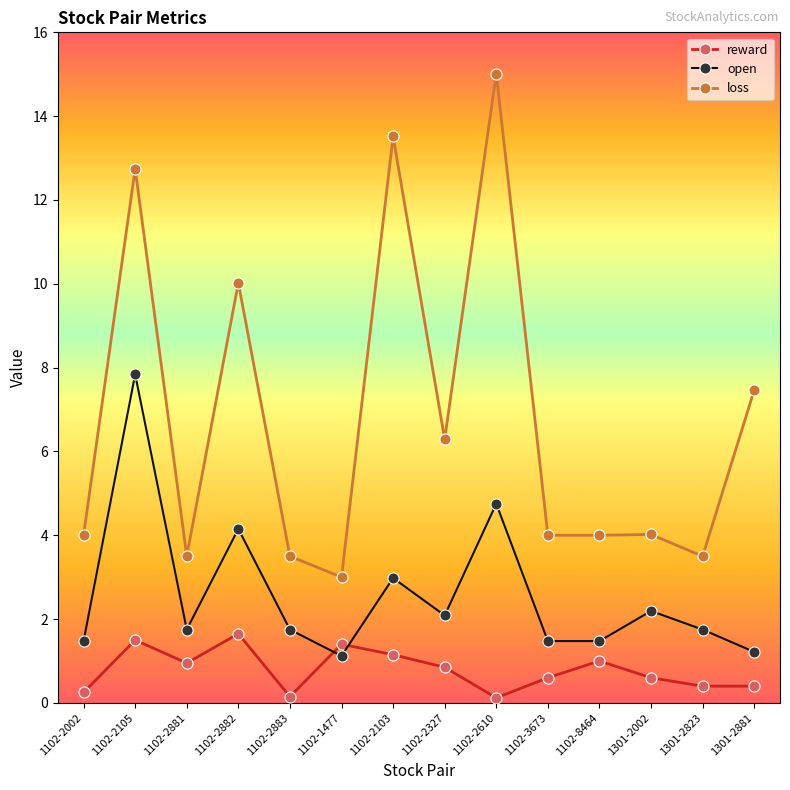

The value of loss at 1102-2105 is 17.2. True or false?

False